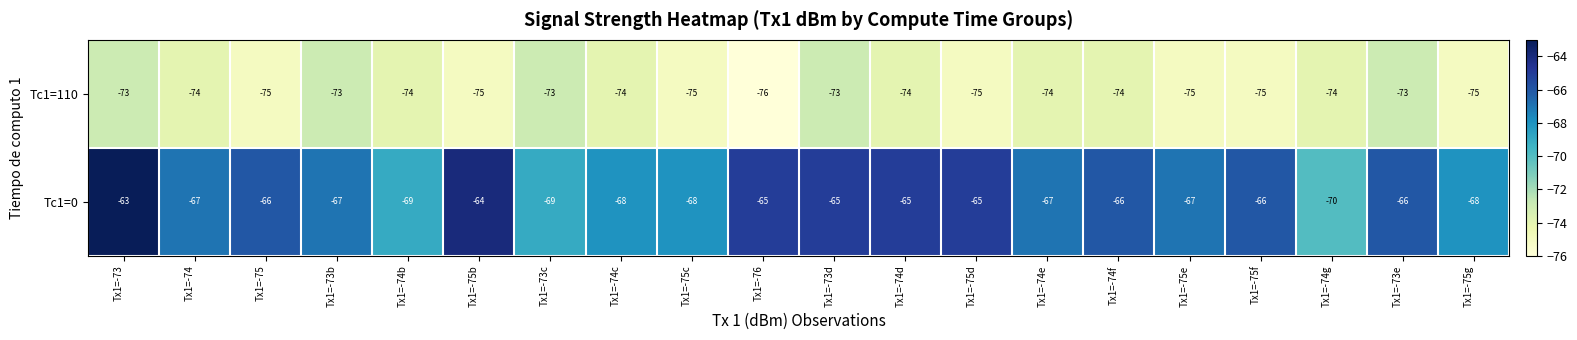

What is the difference between the maximum and minimum values in the Tc1=110 series?

3